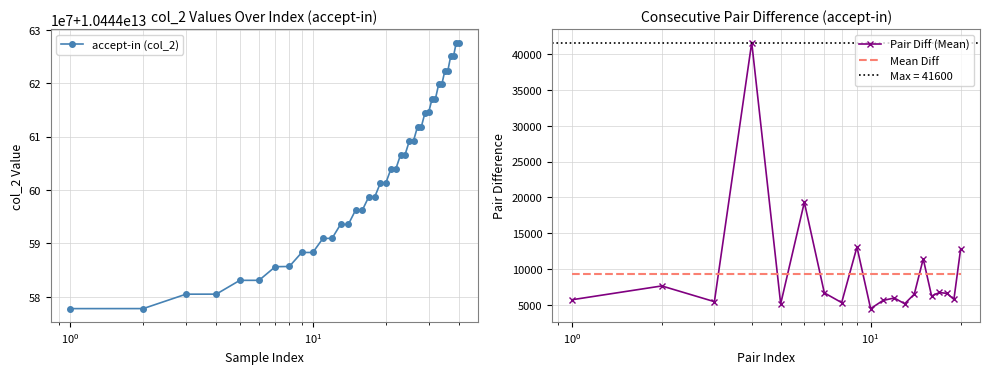

What is the lowest value of the Mean Diff series?

9364.5